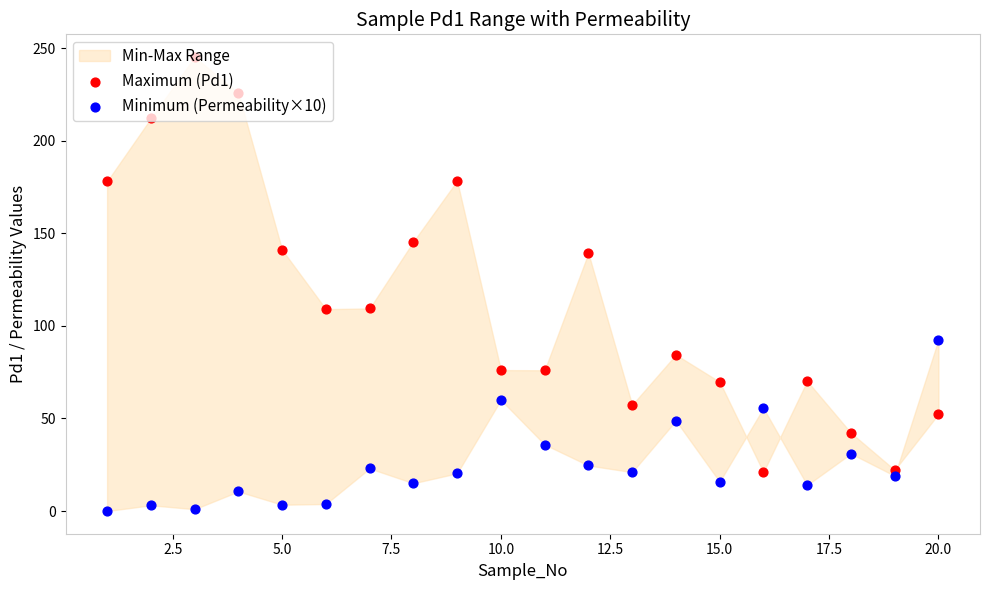

Is the value of Minimum (Permeability×10) at 12.5 greater than the value of Maximum (Pd1) at 10.0?

No